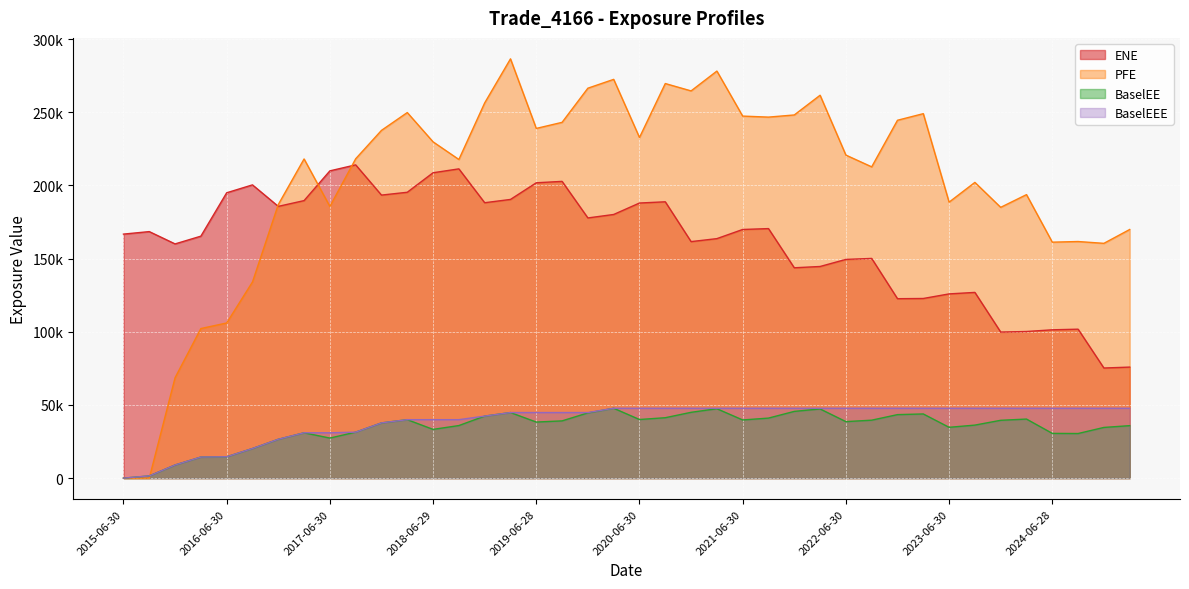

What is the average value of the PFE series?

202944.1